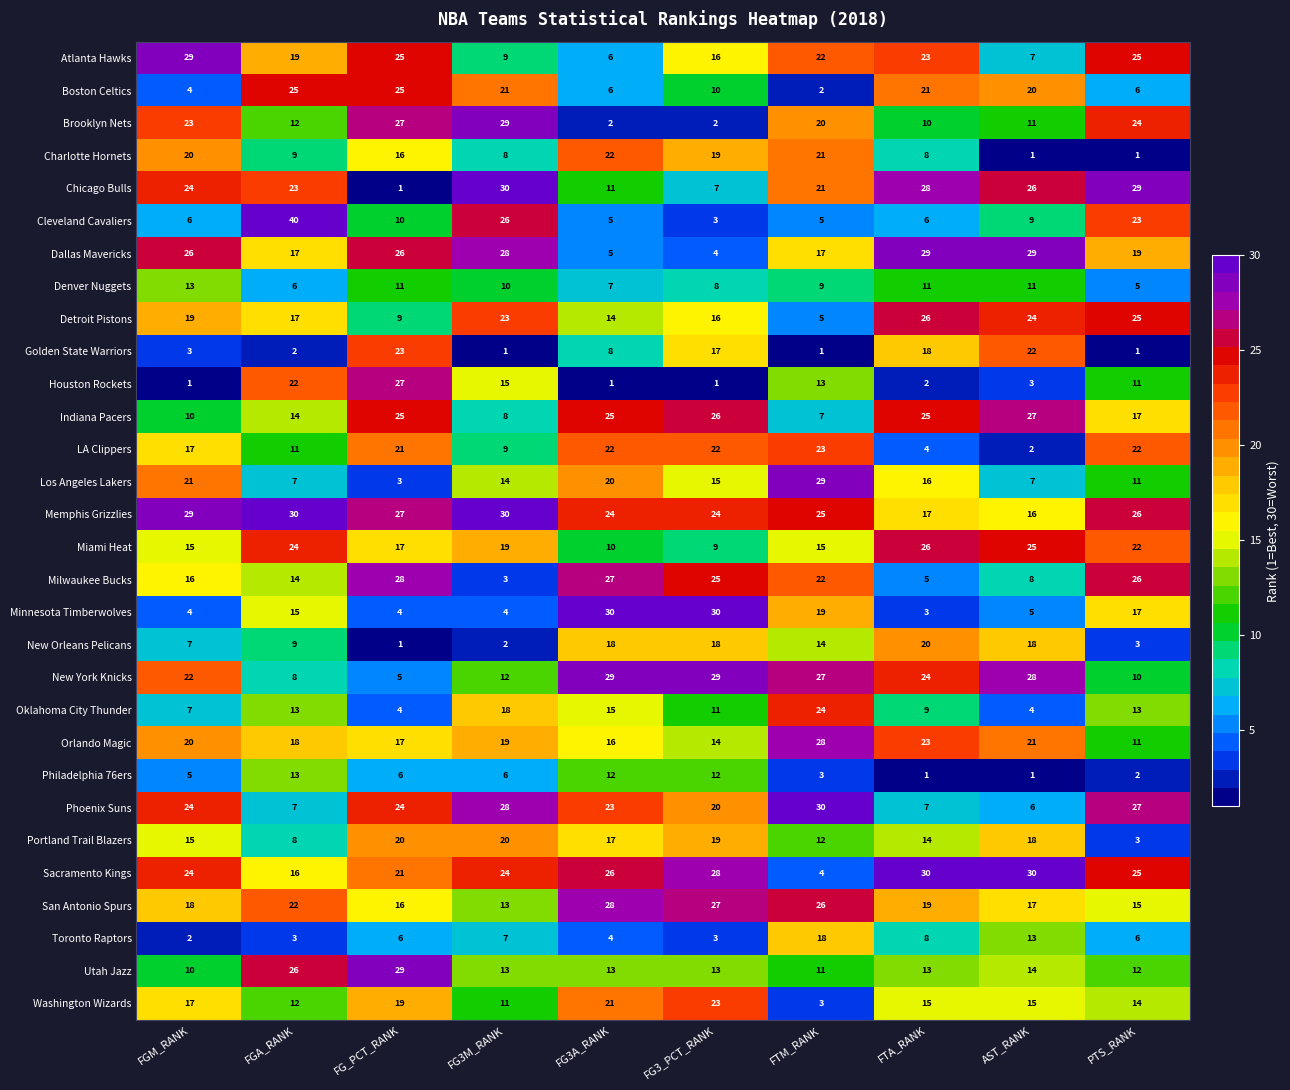

Where is Detroit Pistons nearest to the value 15?

FG3A_RANK